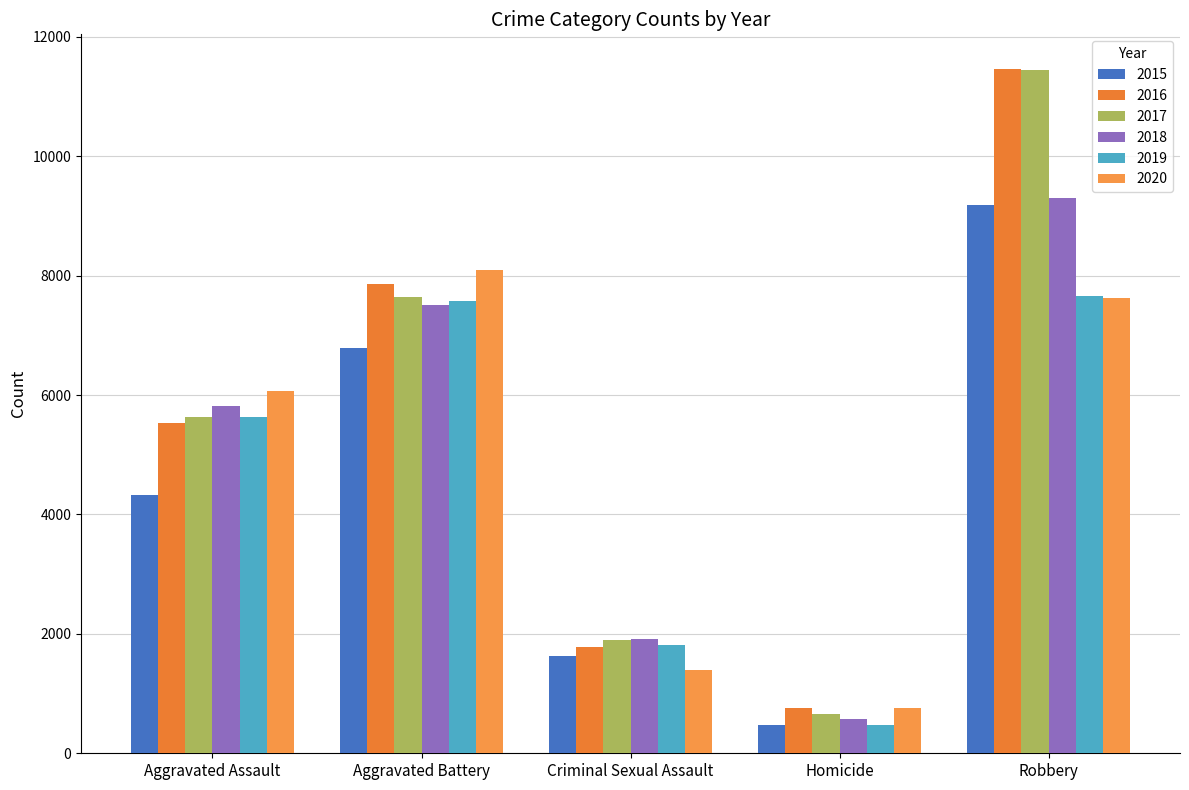

At which label does 2019 reach its peak?

Robbery